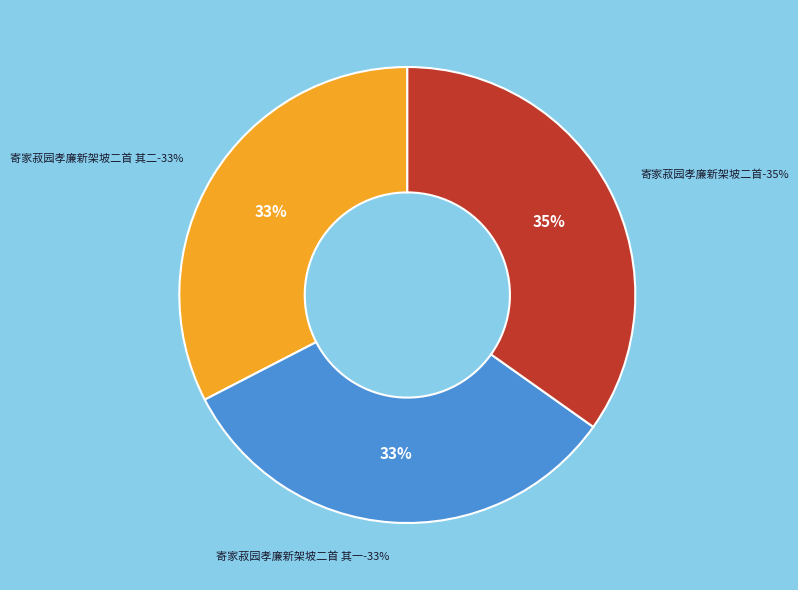

To the nearest percent, what percentage of the pie is 寄家菽园孝廉新架坡二首 其二?

33%